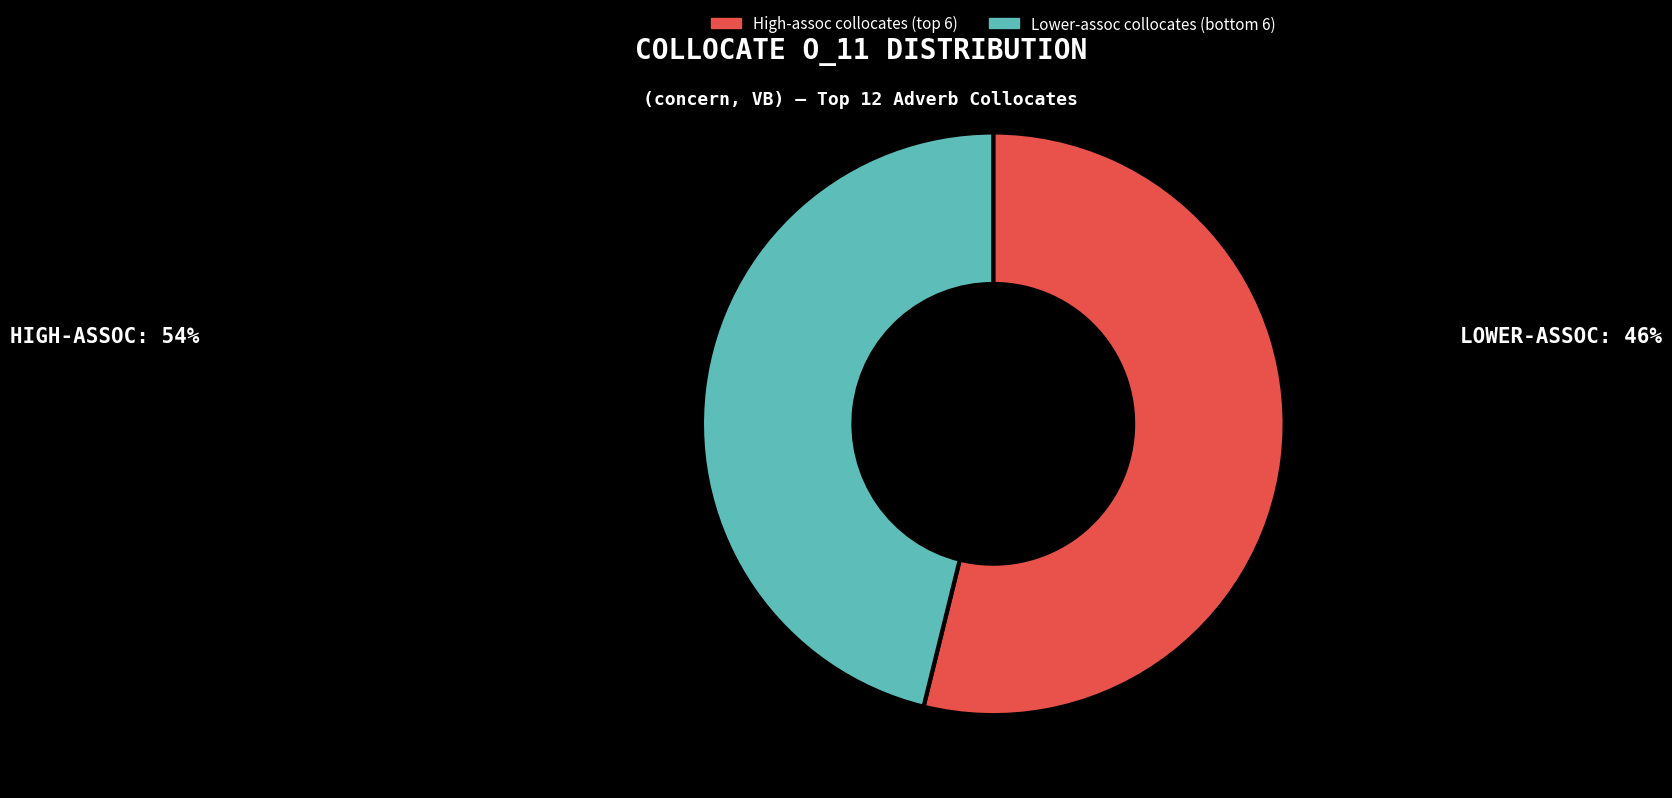

Which category has the smallest portion of the pie?

Lower-assoc collocates (bottom 6)